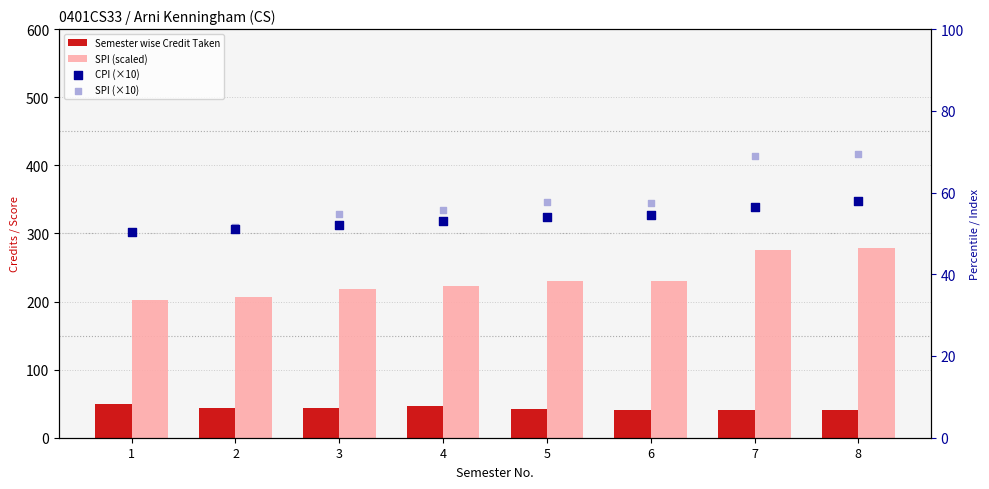

Which series has the largest total across all categories?

SPI (scaled)